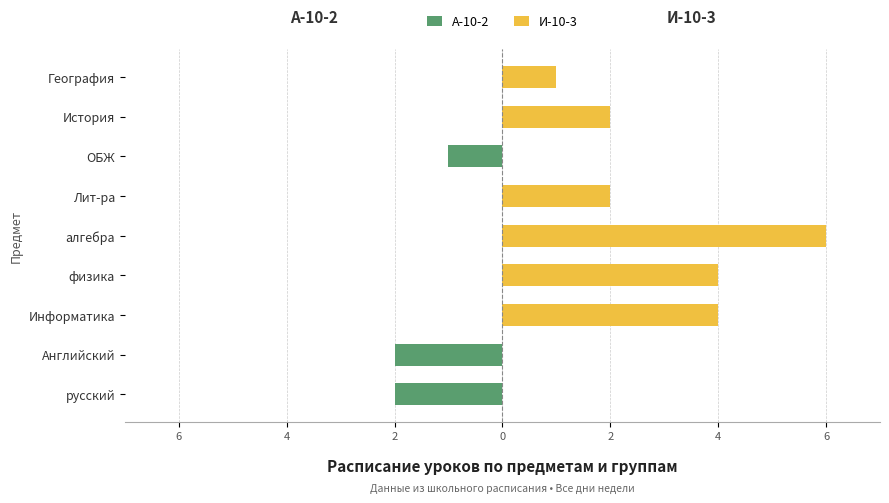

Rank the series at русский from lowest to highest value.

А-10-2, И-10-3